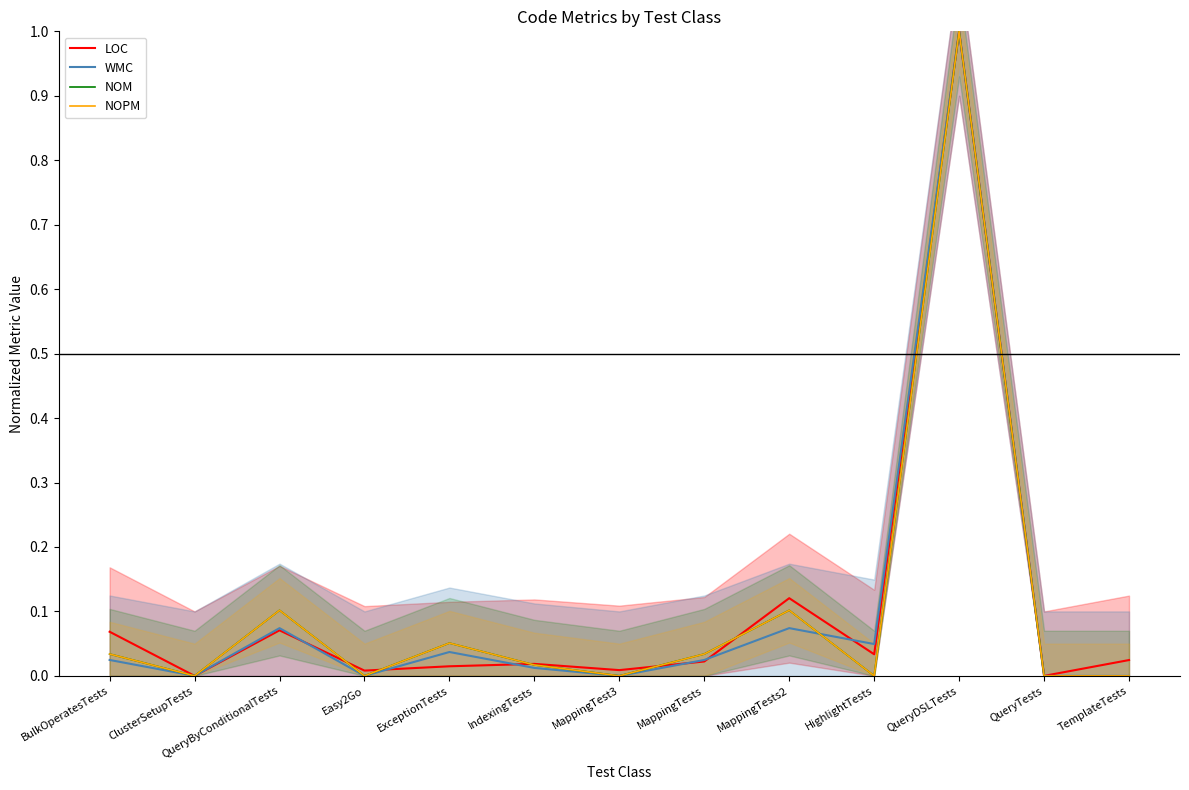

How many positive values does the NOPM series have?

7